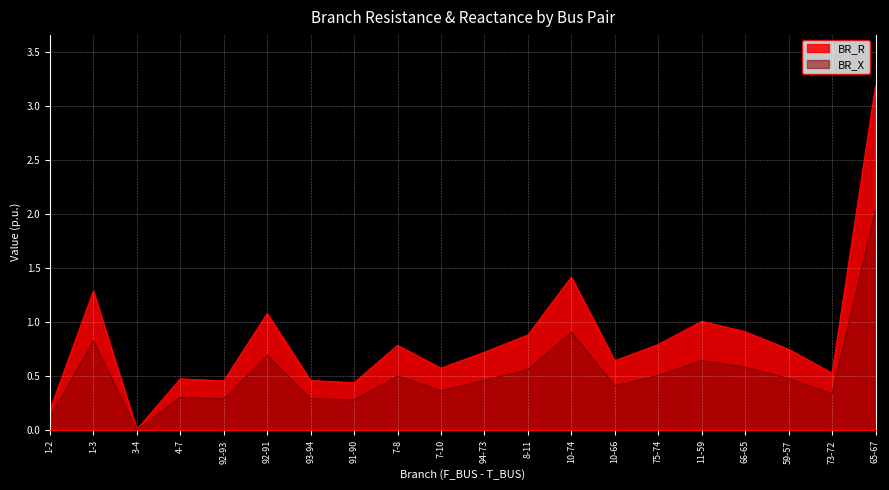

True or false: BR_X and BR_R cross at least once.

False